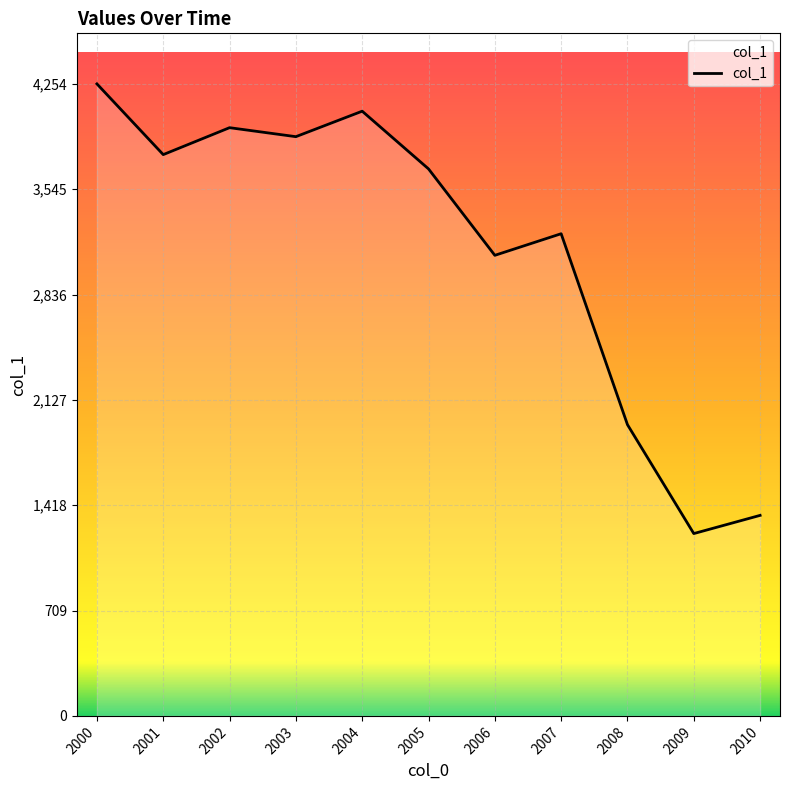

At which category does the chart reach its minimum across all series?

2009